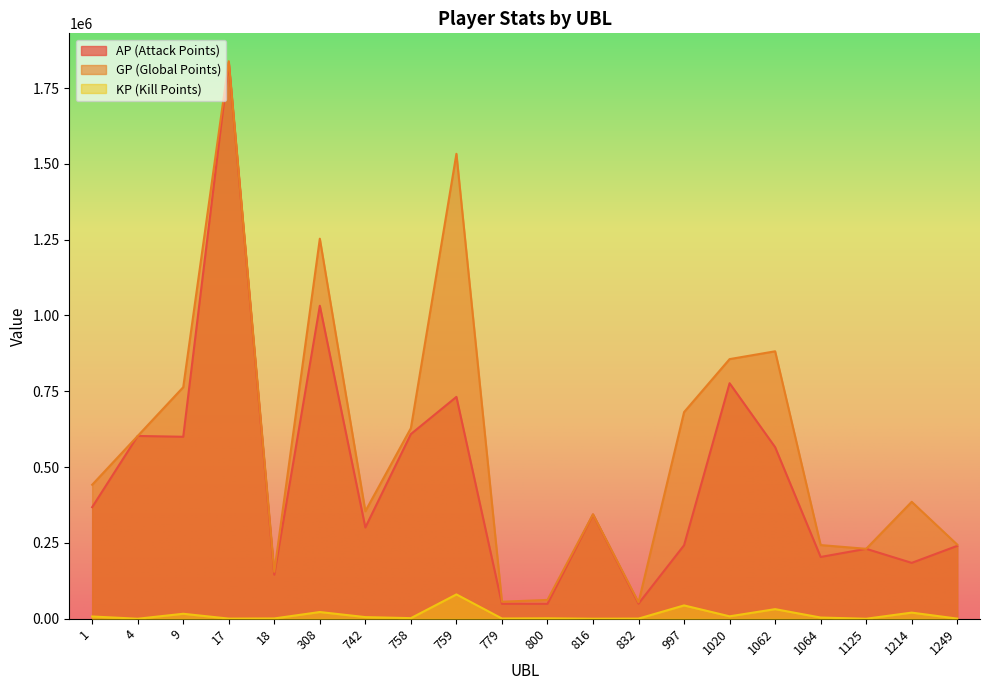

What is the sum of the AP values at 9 and 1125?

830573.0